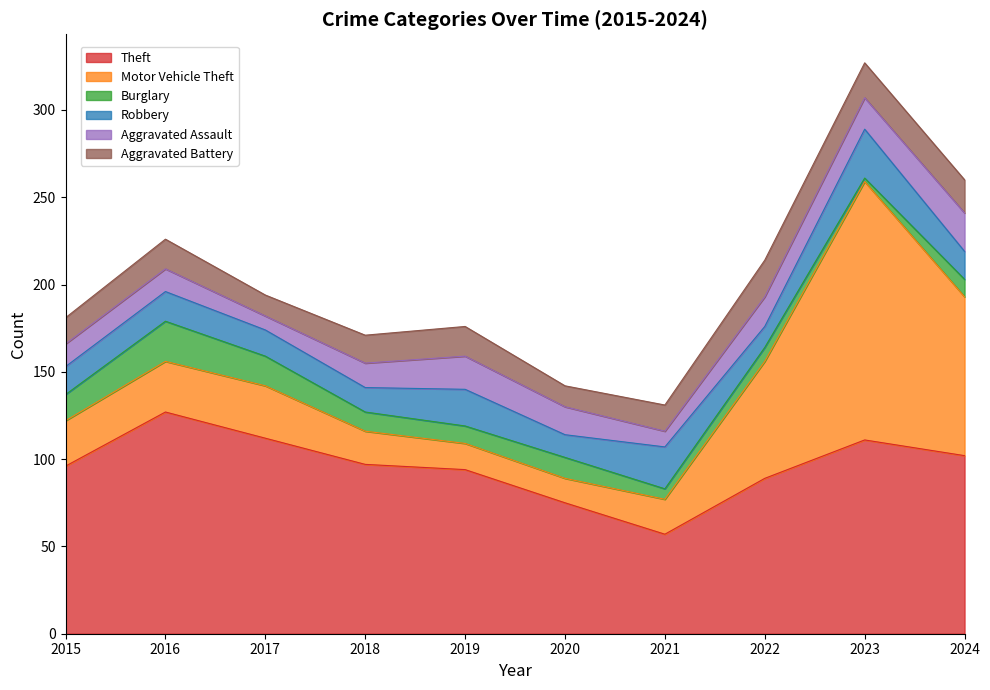

What is the spread (max minus min) of values at 2016?

114